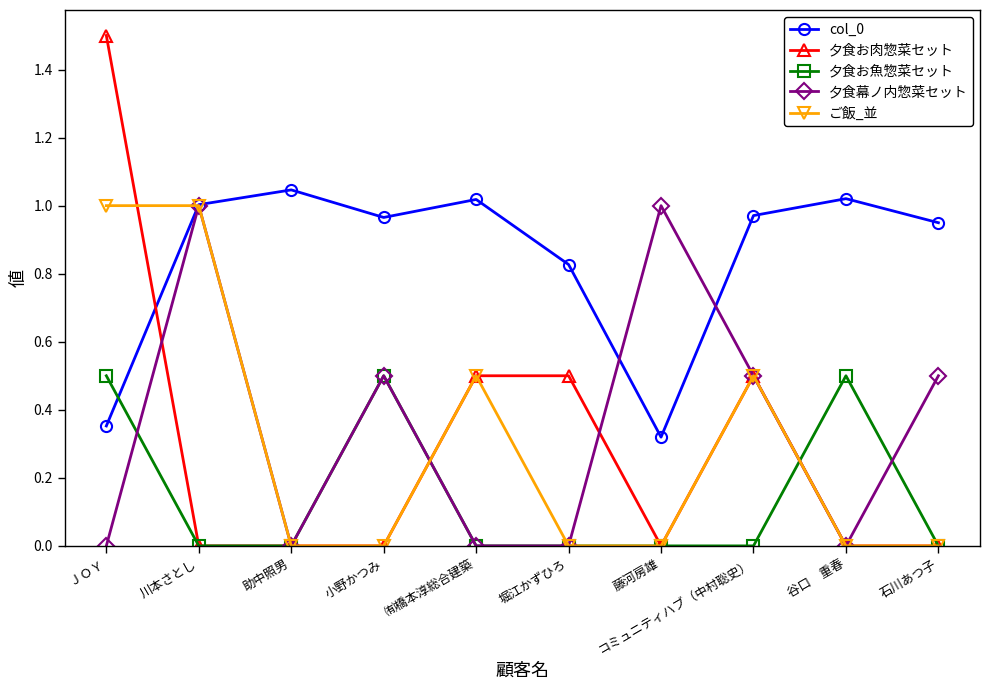

How many data points does each series have?

10